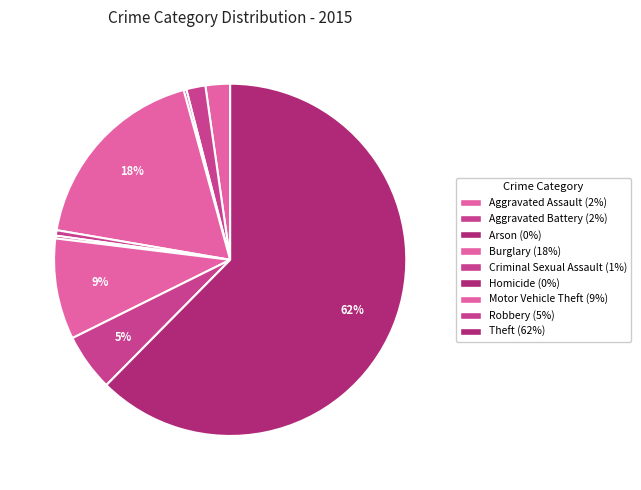

How much of the chart is everything except Homicide?

99.7%